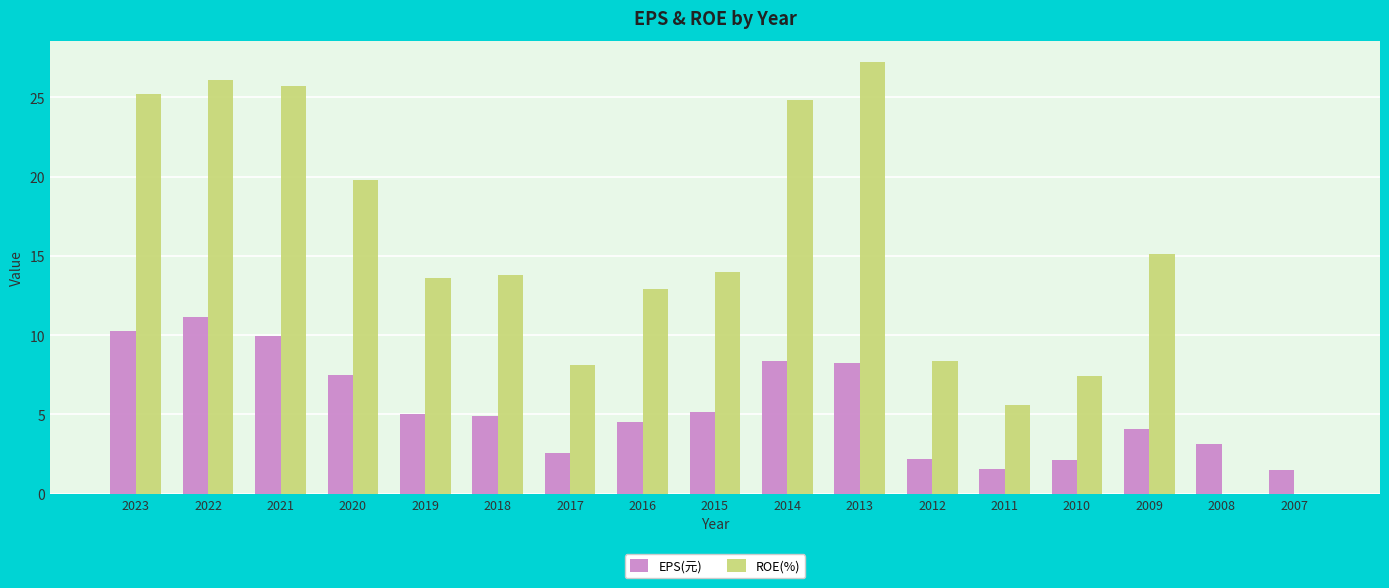

Count the number of categories in the chart.

17